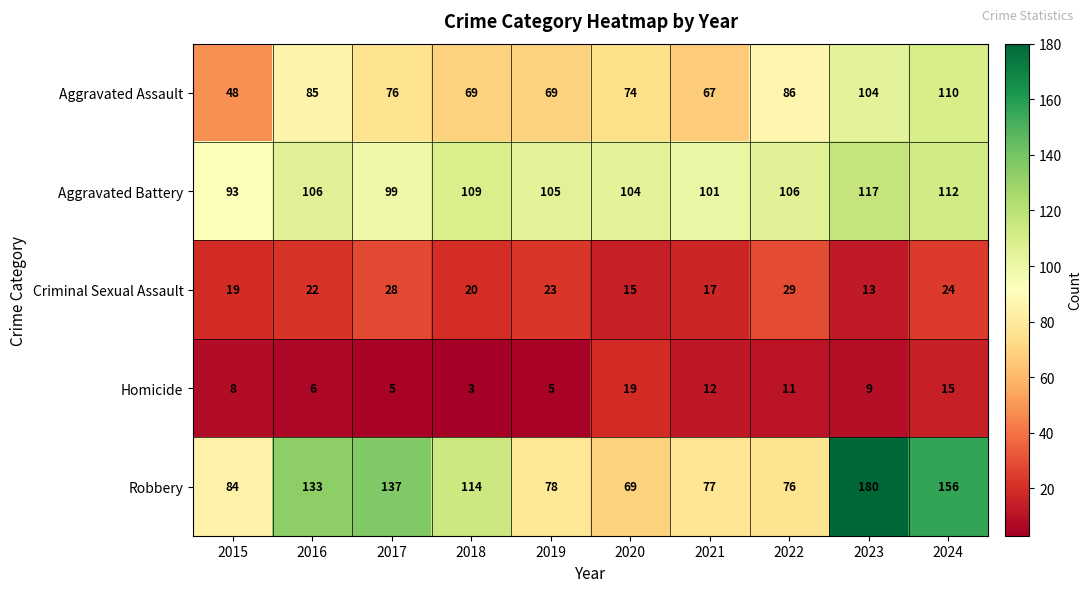

What is the difference between the maximum and second lowest values in the Homicide series?

14